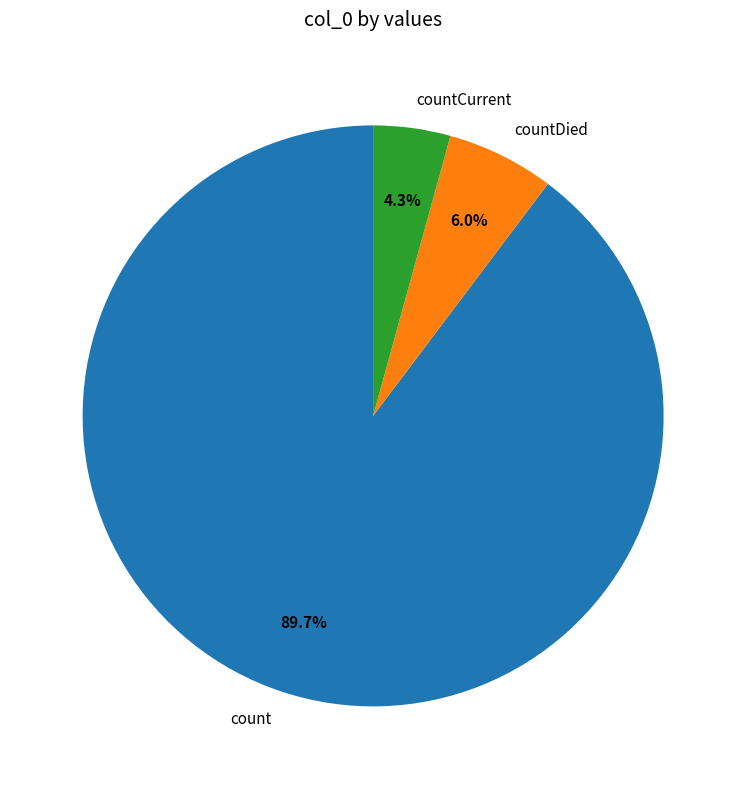

Combined, do countCurrent and count account for over 50%?

Yes